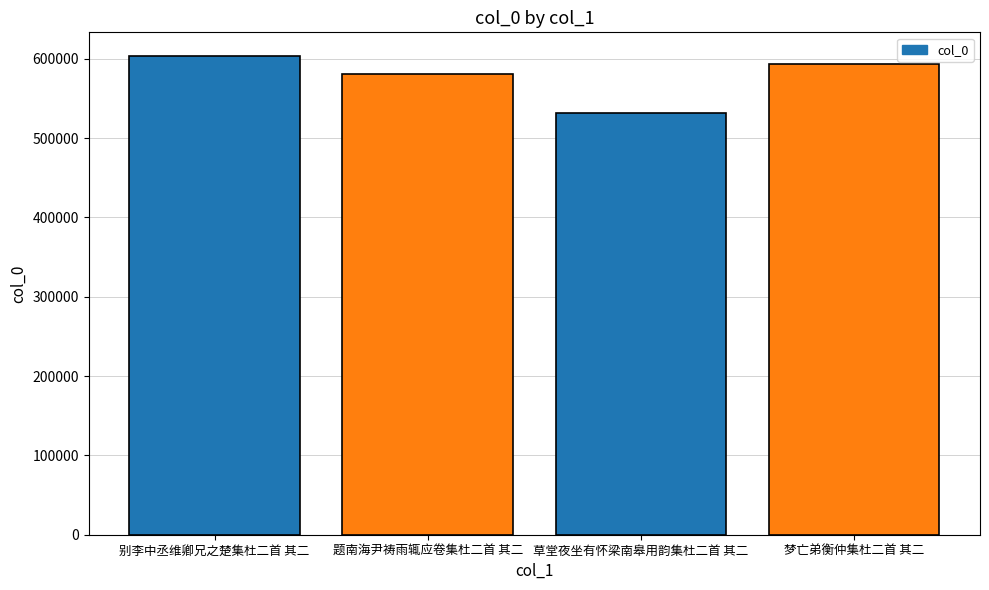

What is the change in value from 题南海尹祷雨辄应卷集杜二首 其二 to 梦亡弟衡仲集杜二首 其二?

+12311